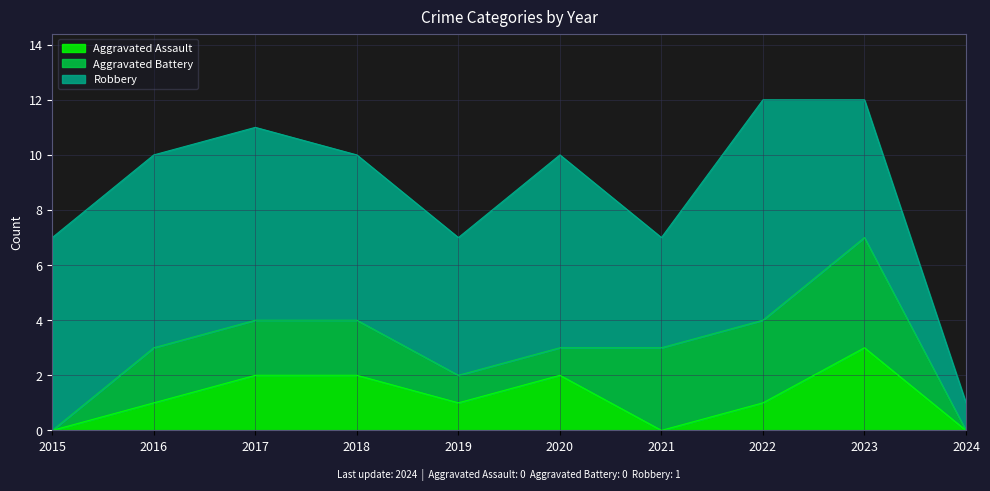

What is the value of the Robbery point at the 3rd from the left?

7